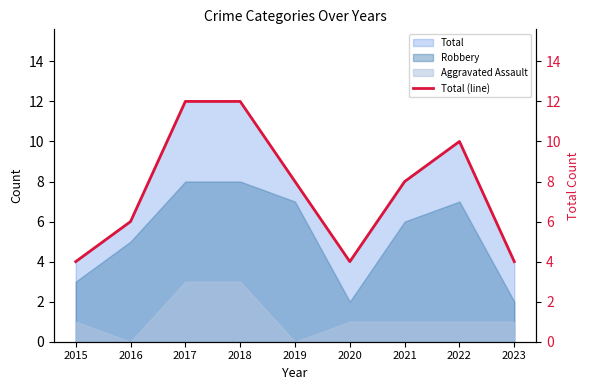

Does the chart display data point markers on the line(s)?

No